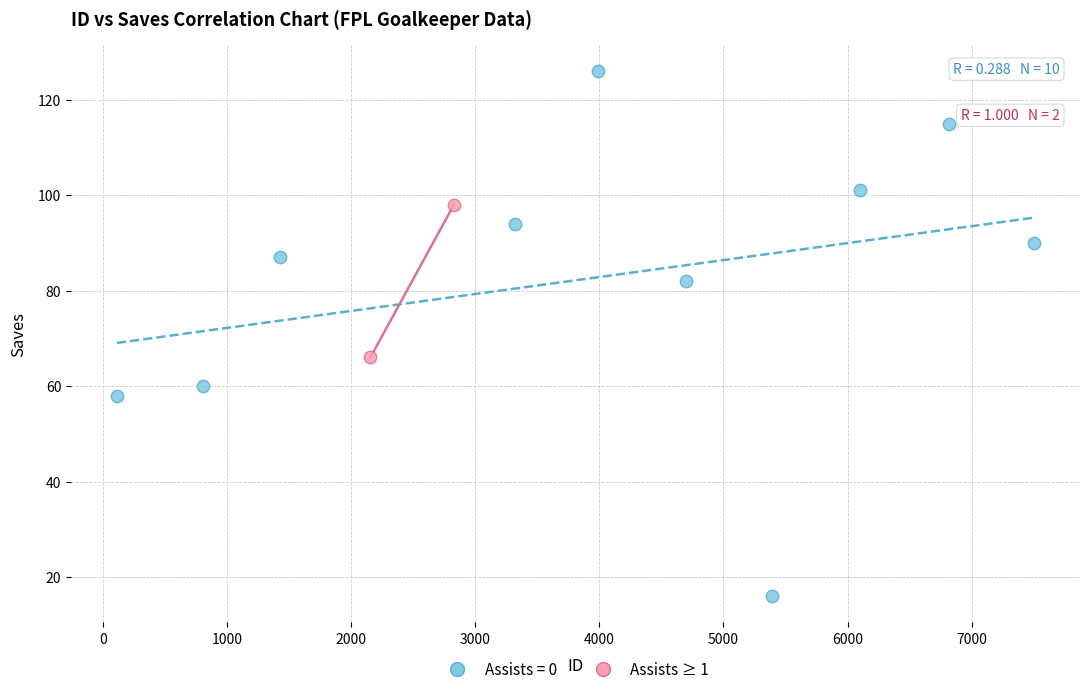

What are all the series names shown in the legend?

Assists = 0, Assists ≥ 1